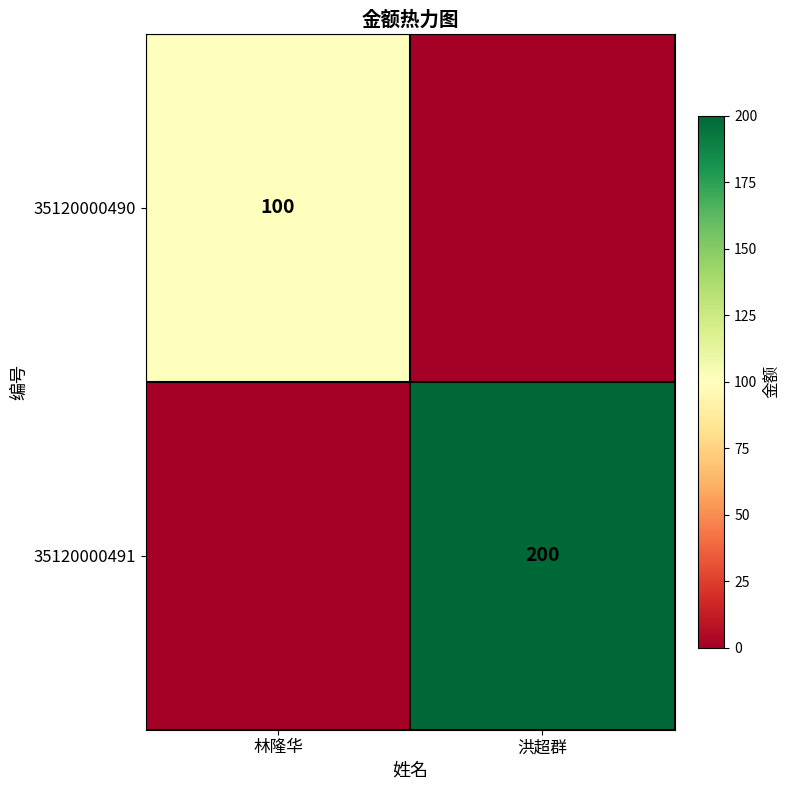

At which category is the sum across all series the highest?

洪超群